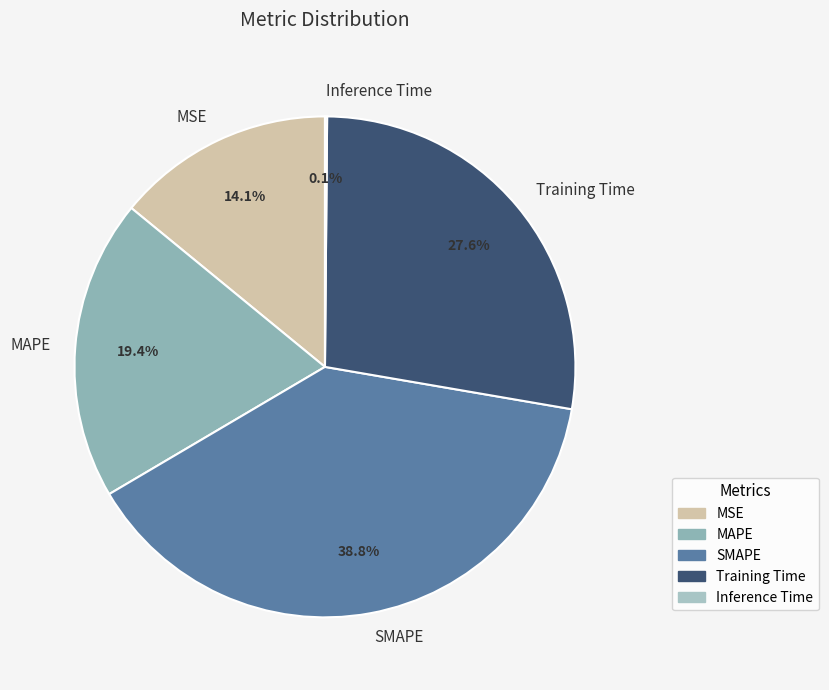

Is the sum of MAPE and SMAPE greater than half?

Yes